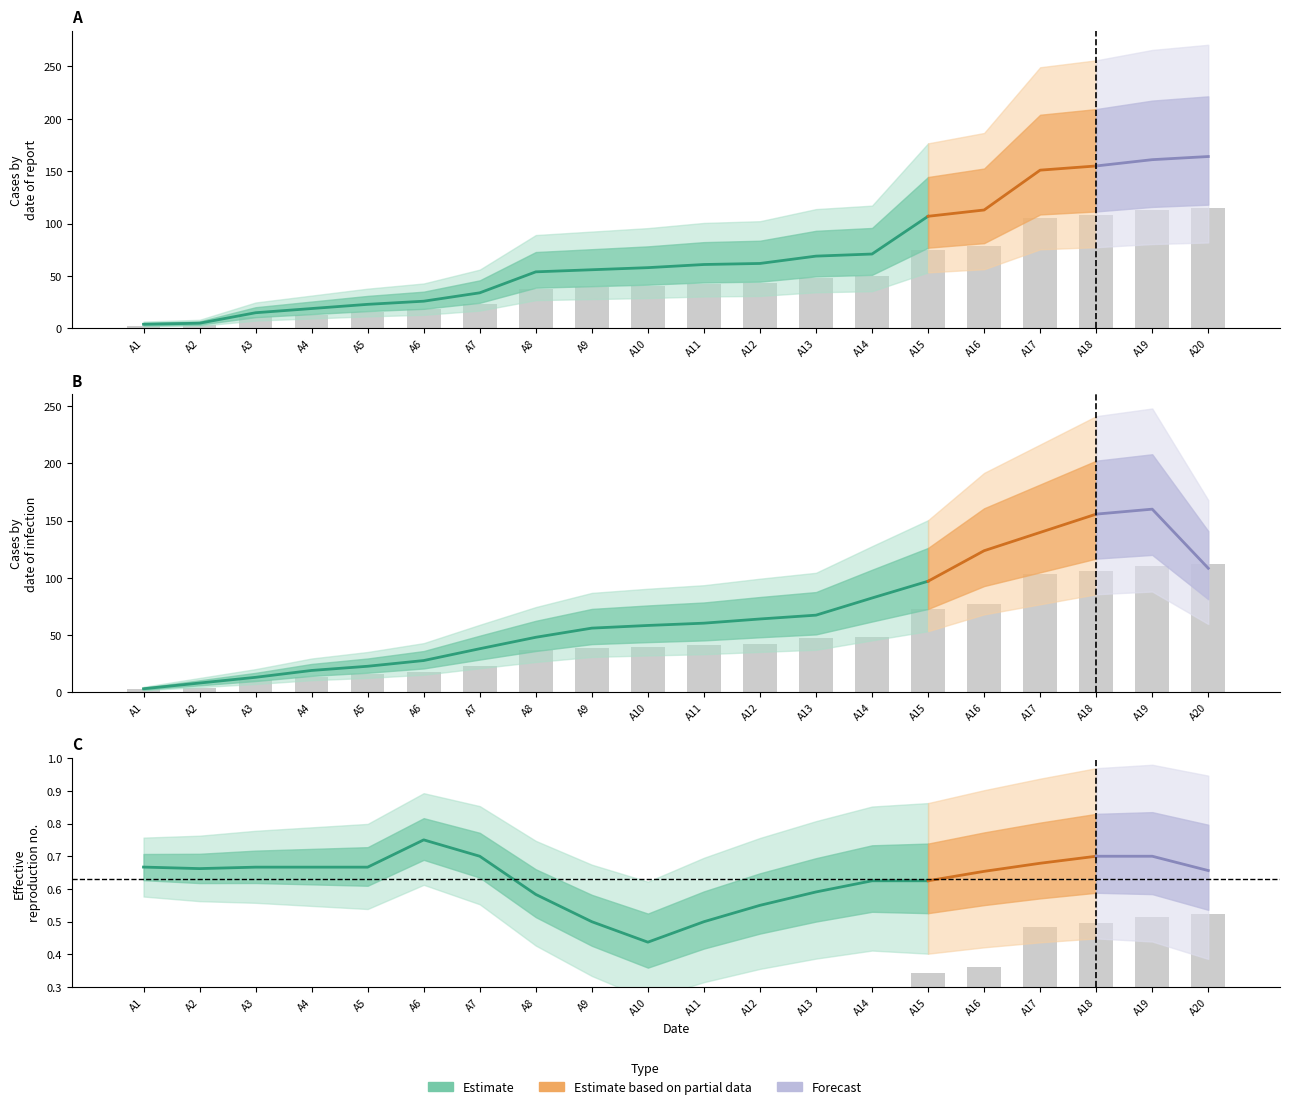

At which category does the chart reach its peak across all series?

A20